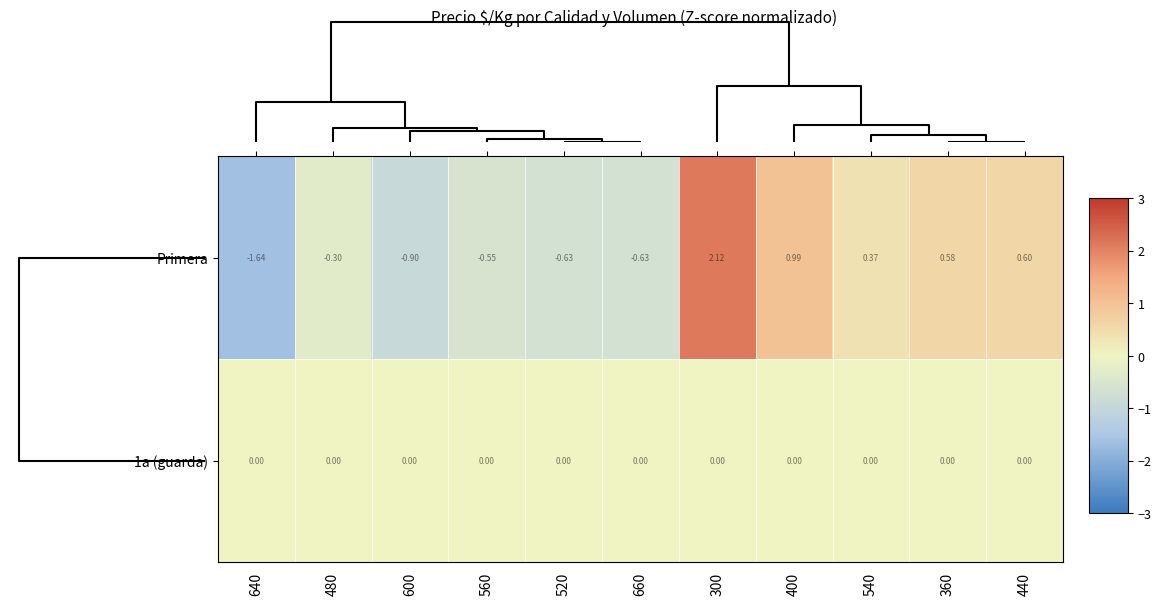

Which series has the largest range (max minus min)?

Primera